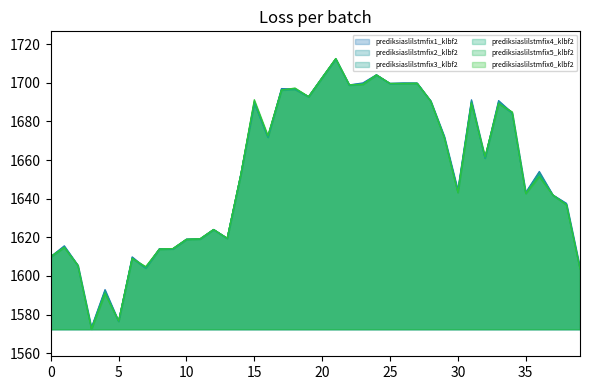

What is the lowest value of the prediksiaslilstmfix2_klbf2 series?

1572.7